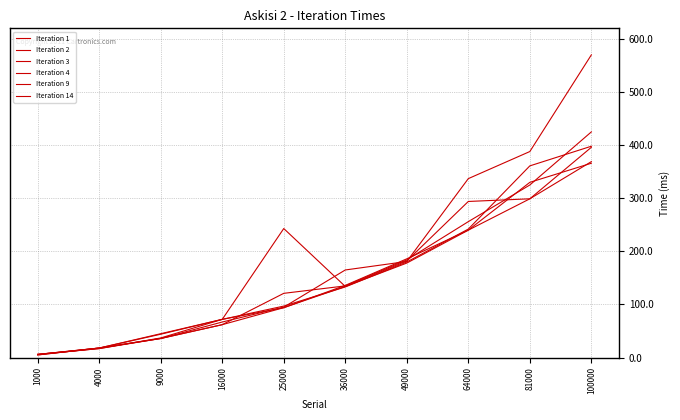

True or false: Iteration 4 and Iteration 14 cross at least once.

True